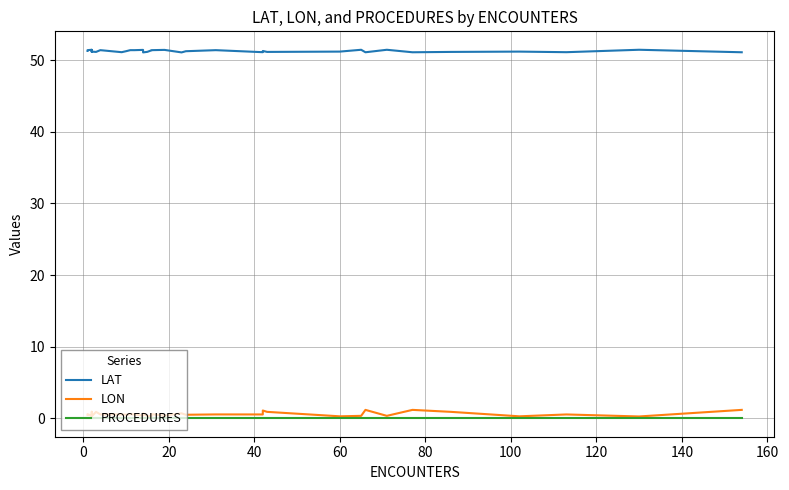

True or false: PROCEDURES and LON cross at least once.

False